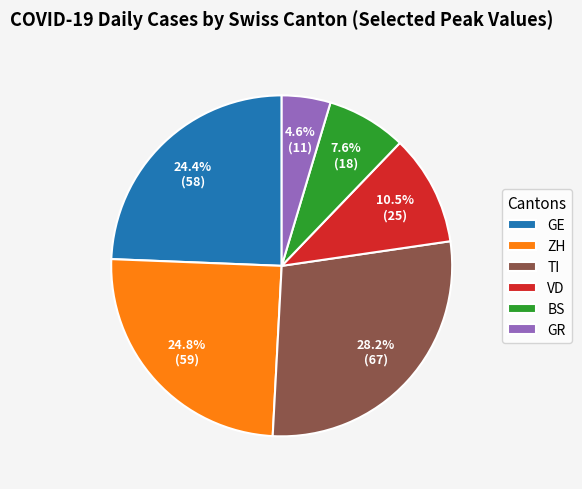

Does any single category account for the majority?

No